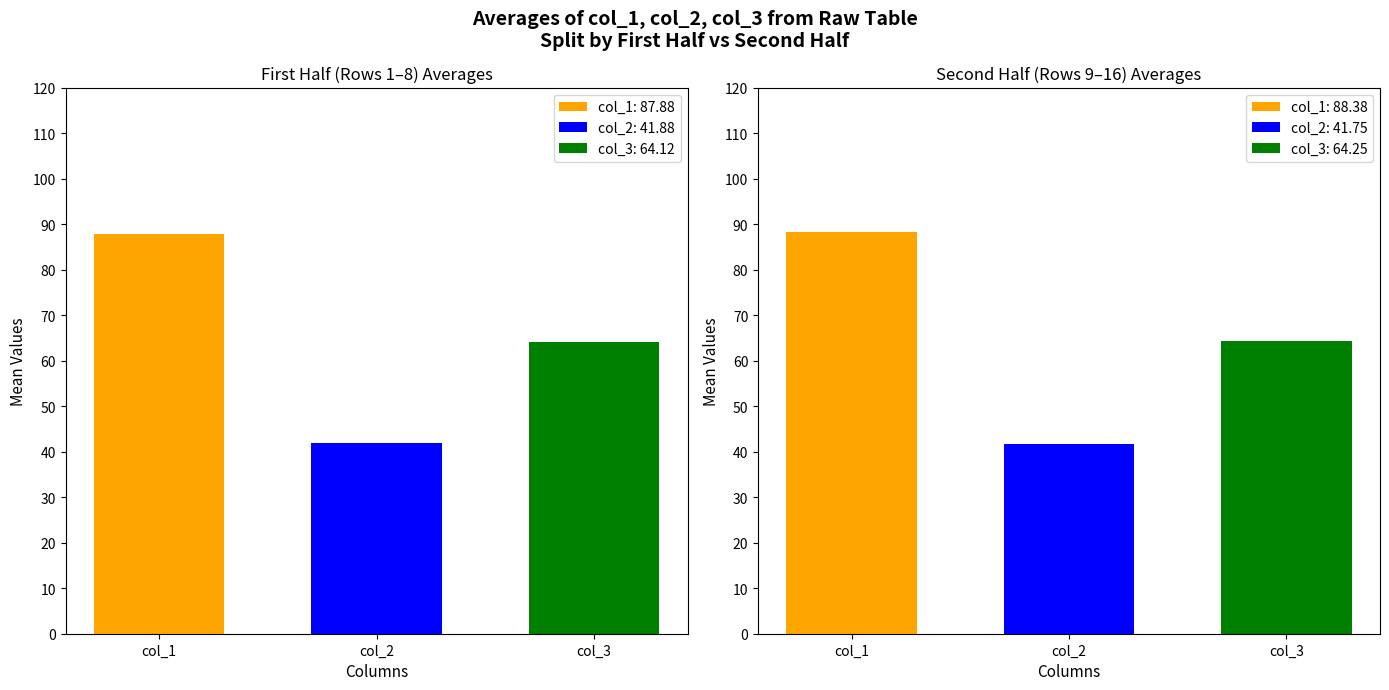

What is the average value of the col_2 series?

42